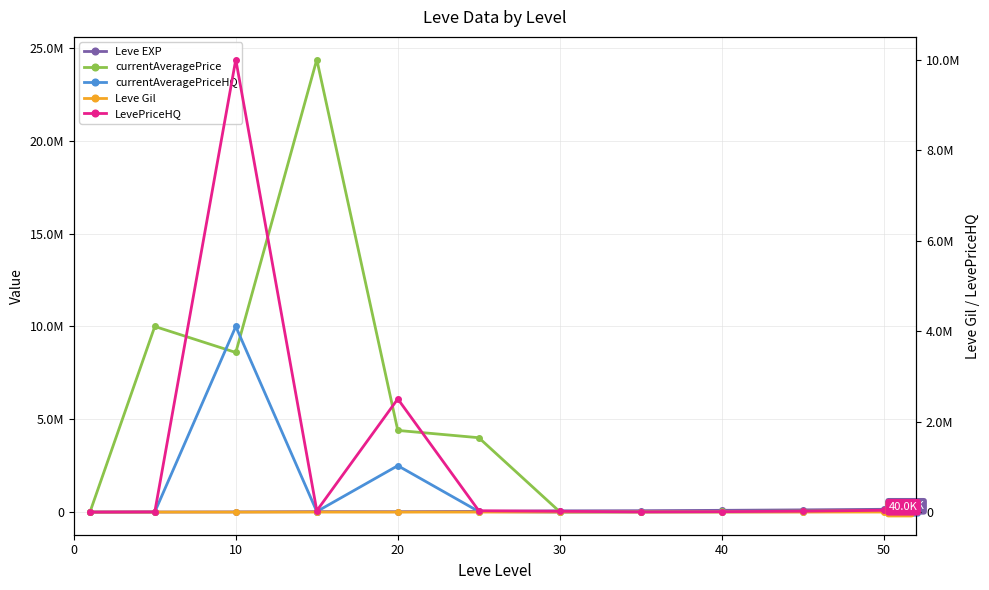

Rank the series by their maximum value, from lowest to highest.

Leve Gil, Leve EXP, currentAveragePriceHQ, LevePriceHQ, currentAveragePrice